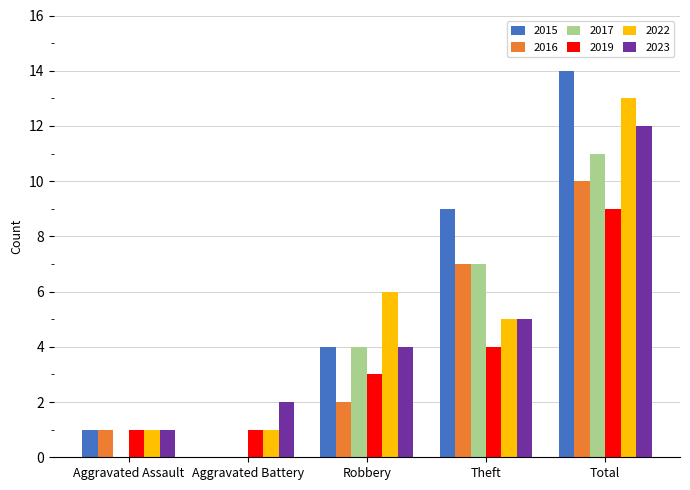

Is the value of 2022 at Theft greater than the value of 2016 at Robbery?

Yes